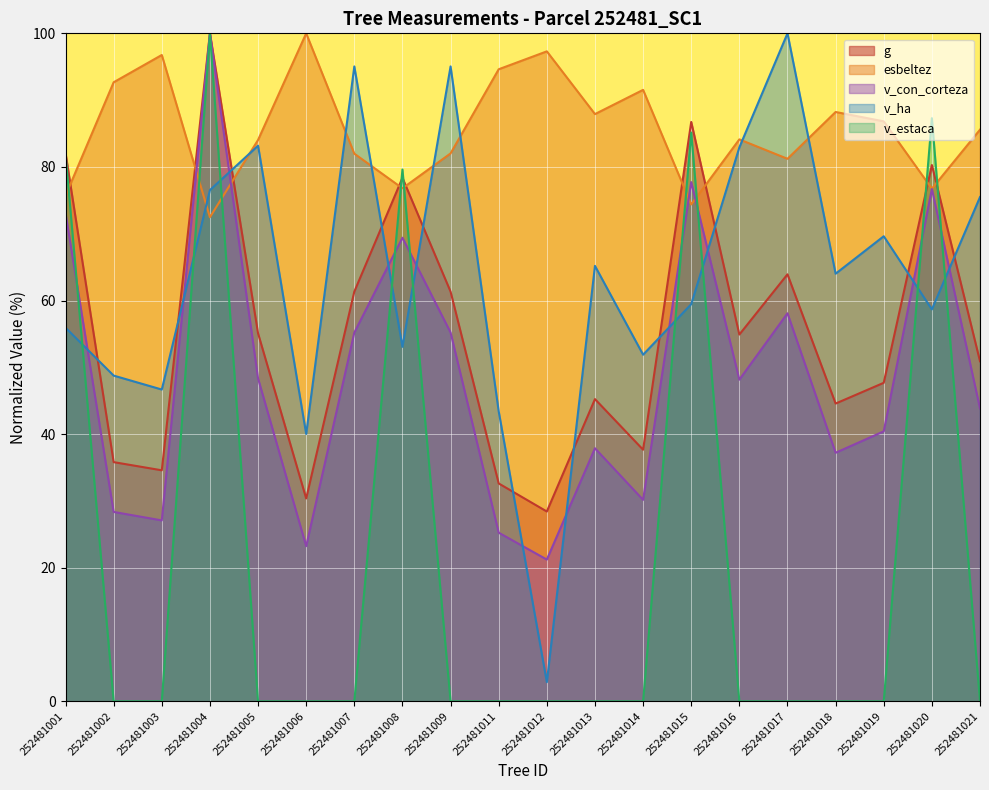

How many lines are shown in the chart?

5